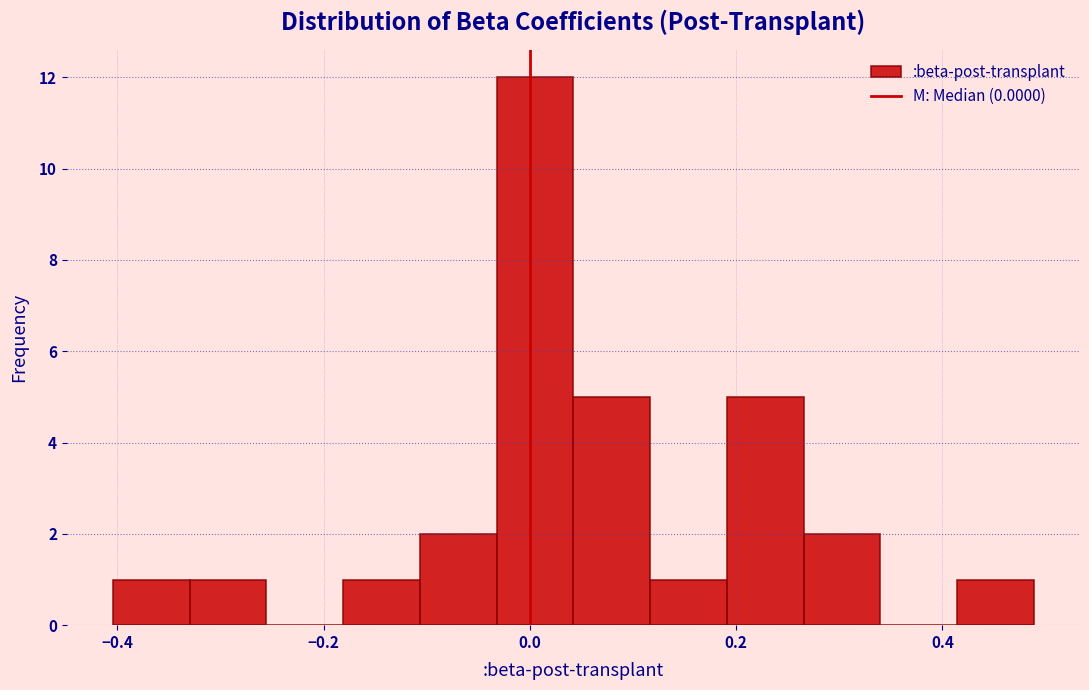

Around what value on the x-axis is the tallest bar? Give the approximate position of its centre, as read against the axis.

0.00